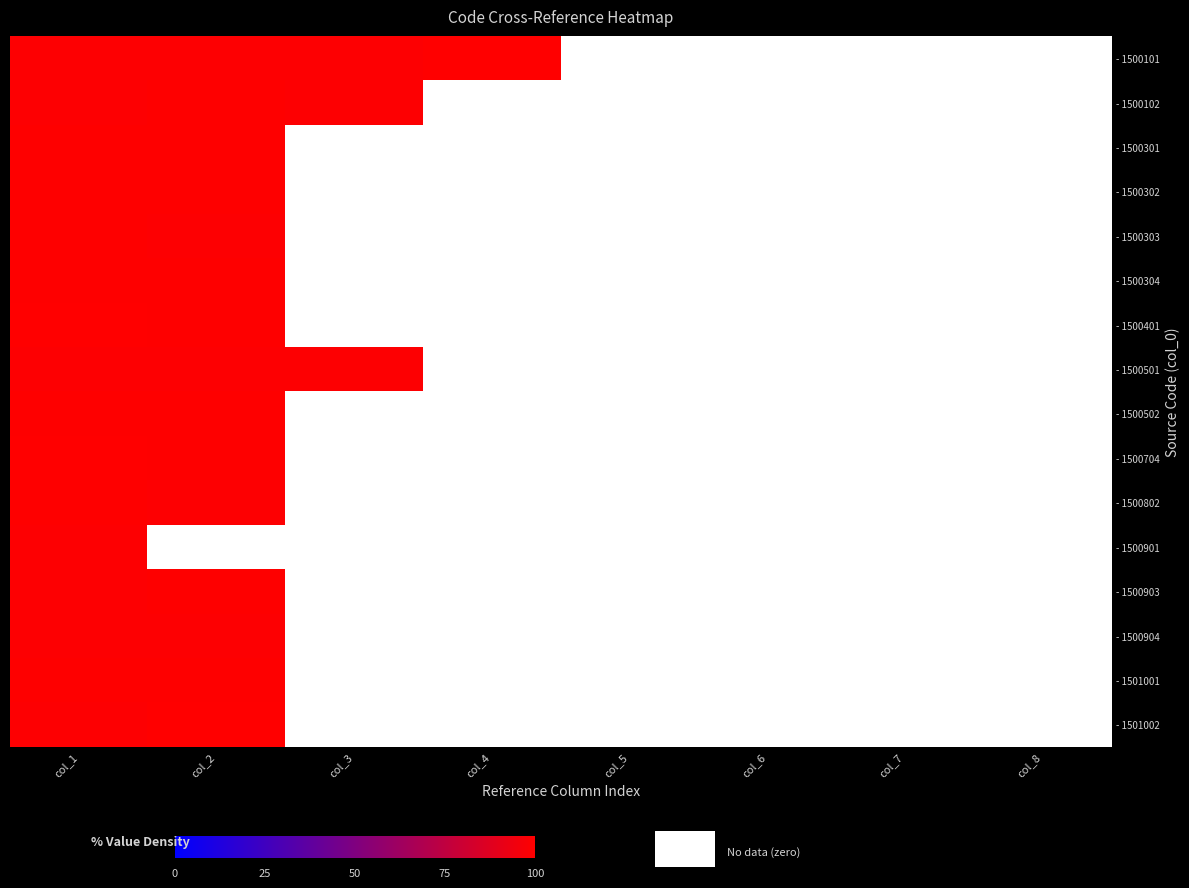

Reading right to left, what are all the values shown in this chart?

- 1500101: col_8=0.0	col_7=0.0	col_6=0.0	col_5=0.0	col_4=100.0	col_3=98.9	col_2=98.9	col_1=98.9
- 1500102: col_8=0.0	col_7=0.0	col_6=0.0	col_5=0.0	col_4=0.0	col_3=98.9	col_2=99.4	col_1=98.9
- 1500301: col_8=0.0	col_7=0.0	col_6=0.0	col_5=0.0	col_4=0.0	col_3=0.0	col_2=99.3	col_1=99.4
- 1500302: col_8=0.0	col_7=0.0	col_6=0.0	col_5=0.0	col_4=0.0	col_3=0.0	col_2=99.4	col_1=99.4
- 1500303: col_8=0.0	col_7=0.0	col_6=0.0	col_5=0.0	col_4=0.0	col_3=0.0	col_2=98.9	col_1=99.3
- 1500304: col_8=0.0	col_7=0.0	col_6=0.0	col_5=0.0	col_4=0.0	col_3=0.0	col_2=99.4	col_1=99.4
- 1500401: col_8=0.0	col_7=0.0	col_6=0.0	col_5=0.0	col_4=0.0	col_3=0.0	col_2=99.3	col_1=100.0
- 1500501: col_8=0.0	col_7=0.0	col_6=0.0	col_5=0.0	col_4=0.0	col_3=99.0	col_2=99.0	col_1=98.9
- 1500502: col_8=0.0	col_7=0.0	col_6=0.0	col_5=0.0	col_4=0.0	col_3=0.0	col_2=99.5	col_1=99.5
- 1500704: col_8=0.0	col_7=0.0	col_6=0.0	col_5=0.0	col_4=0.0	col_3=0.0	col_2=99.5	col_1=100.0
- 1500802: col_8=0.0	col_7=0.0	col_6=0.0	col_5=0.0	col_4=0.0	col_3=0.0	col_2=99.0	col_1=99.4
- 1500901: col_8=0.0	col_7=0.0	col_6=0.0	col_5=0.0	col_4=0.0	col_3=0.0	col_2=0.0	col_1=99.0
- 1500903: col_8=0.0	col_7=0.0	col_6=0.0	col_5=0.0	col_4=0.0	col_3=0.0	col_2=99.5	col_1=99.0
- 1500904: col_8=0.0	col_7=0.0	col_6=0.0	col_5=0.0	col_4=0.0	col_3=0.0	col_2=99.1	col_1=99.0
- 1501001: col_8=0.0	col_7=0.0	col_6=0.0	col_5=0.0	col_4=0.0	col_3=0.0	col_2=99.4	col_1=99.6
- 1501002: col_8=0.0	col_7=0.0	col_6=0.0	col_5=0.0	col_4=0.0	col_3=0.0	col_2=99.9	col_1=99.0